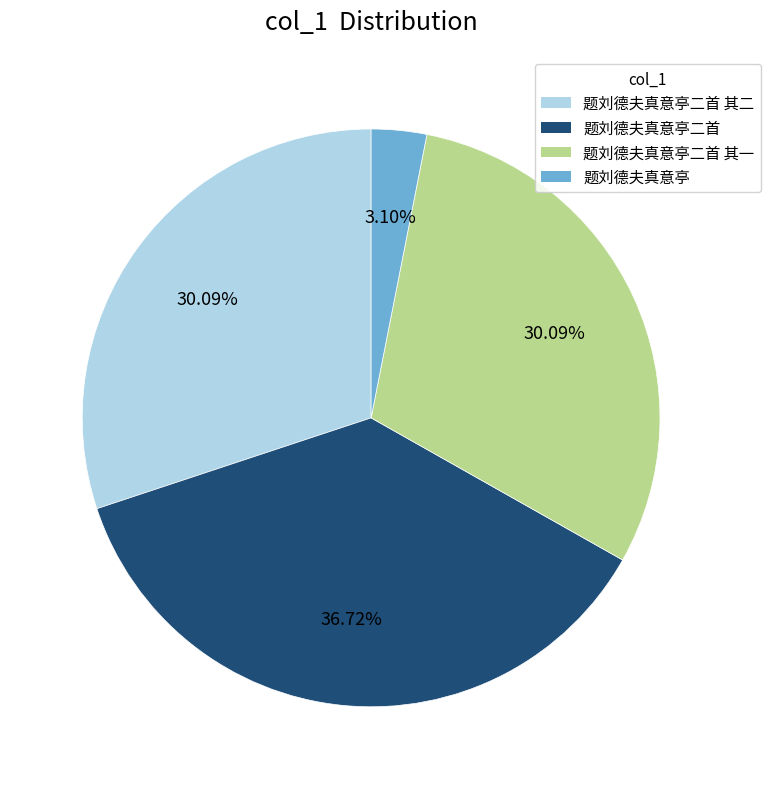

Is there a majority slice in this chart?

No